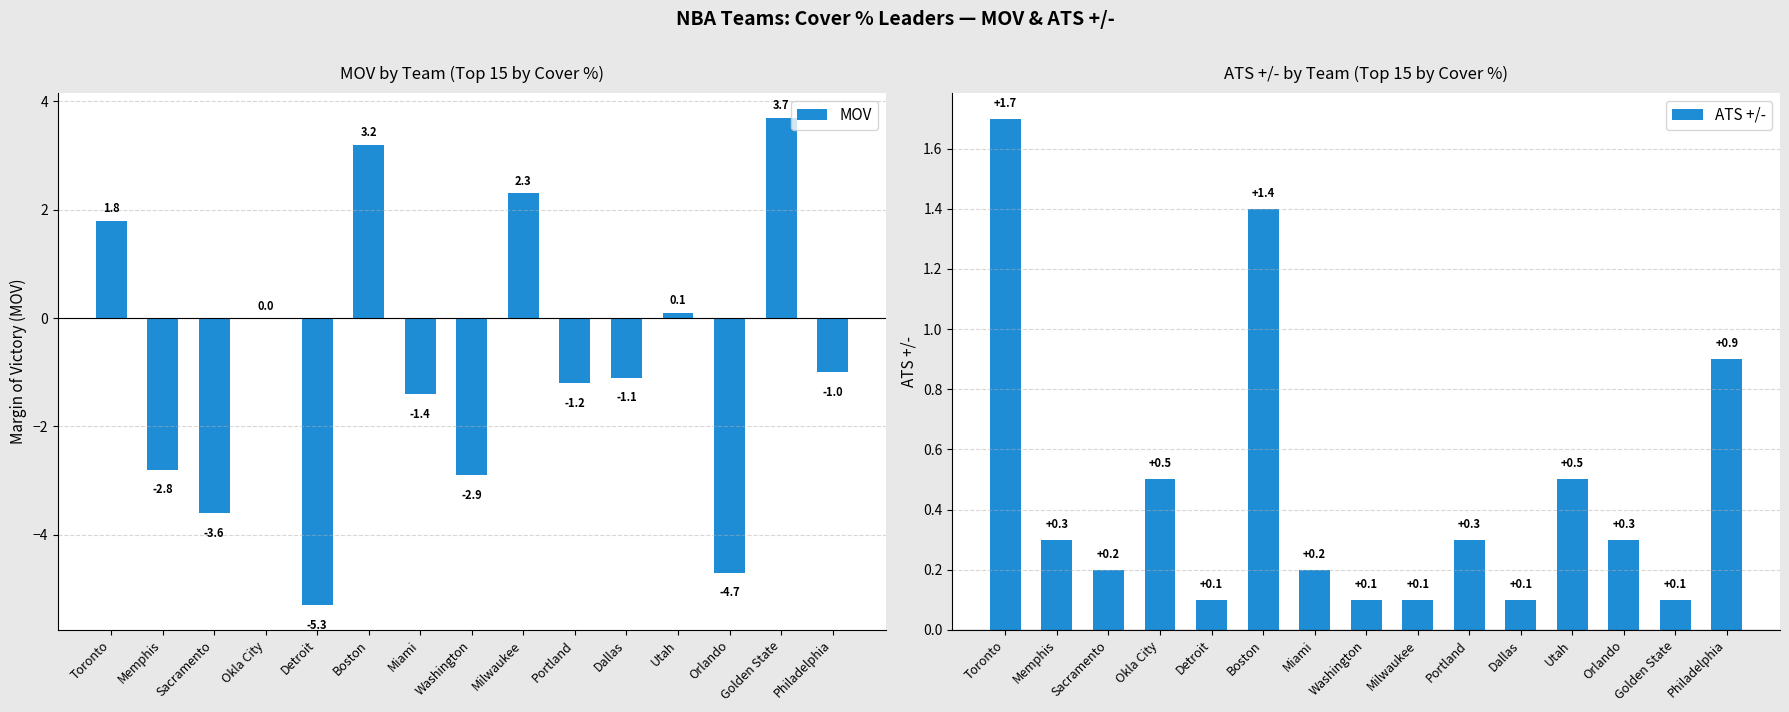

List the series in order of their peak value, highest first.

MOV, ATS +/-